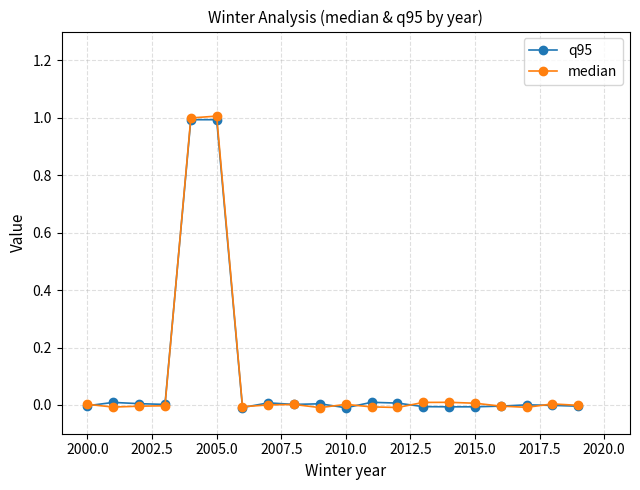

Which series has the widest spread of values?

median